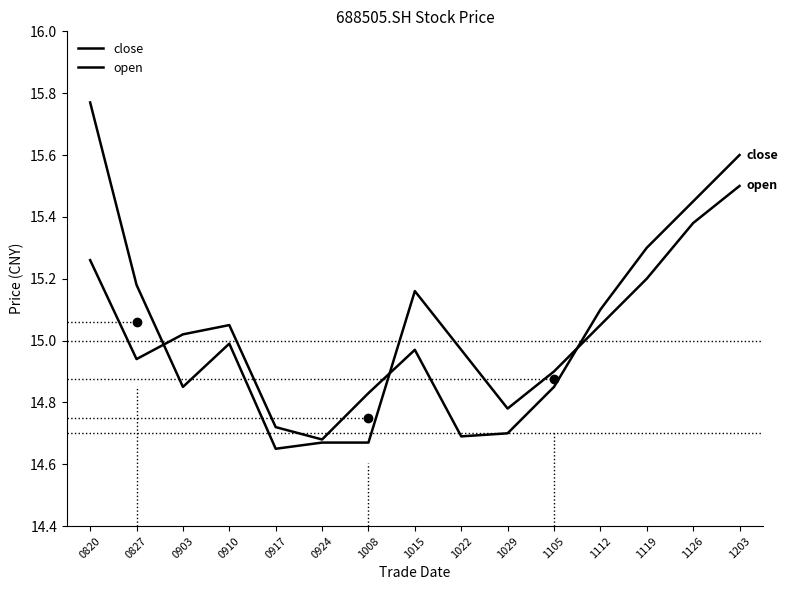

List the series in order of their peak value, highest first.

open, close